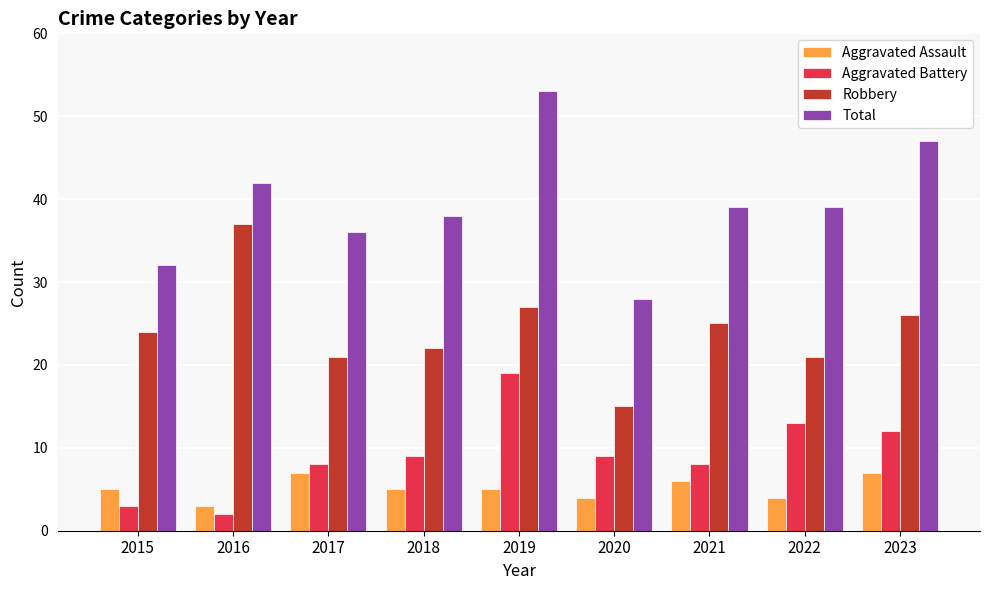

What is the value of the Aggravated Assault bar at the 3rd from the left?

7